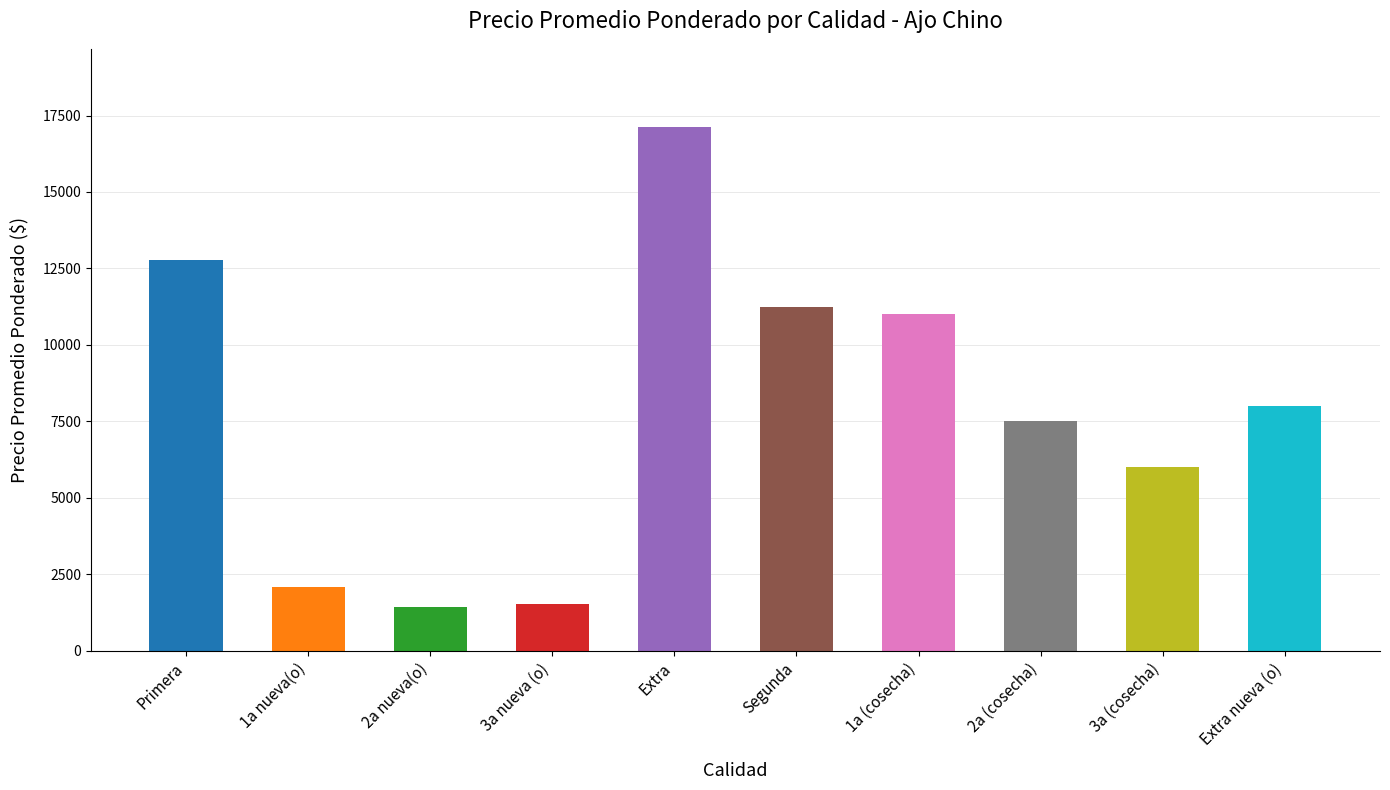

At which label is the value closest to 9276?

Extra nueva (o)